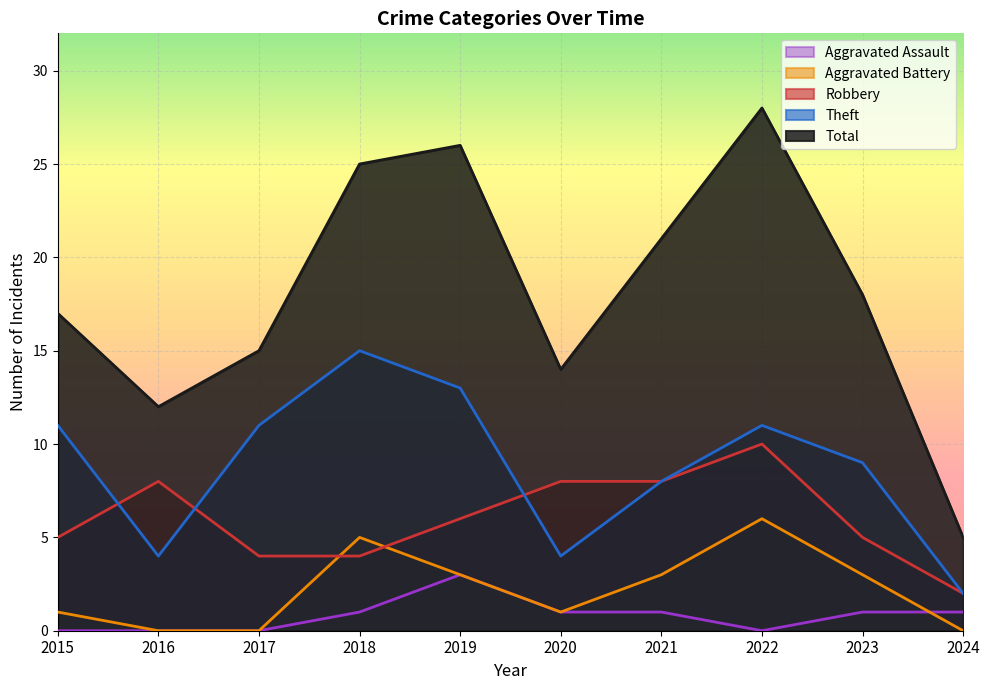

In Aggravated Assault, how many points are lower than both neighbors (excluding endpoints)?

1